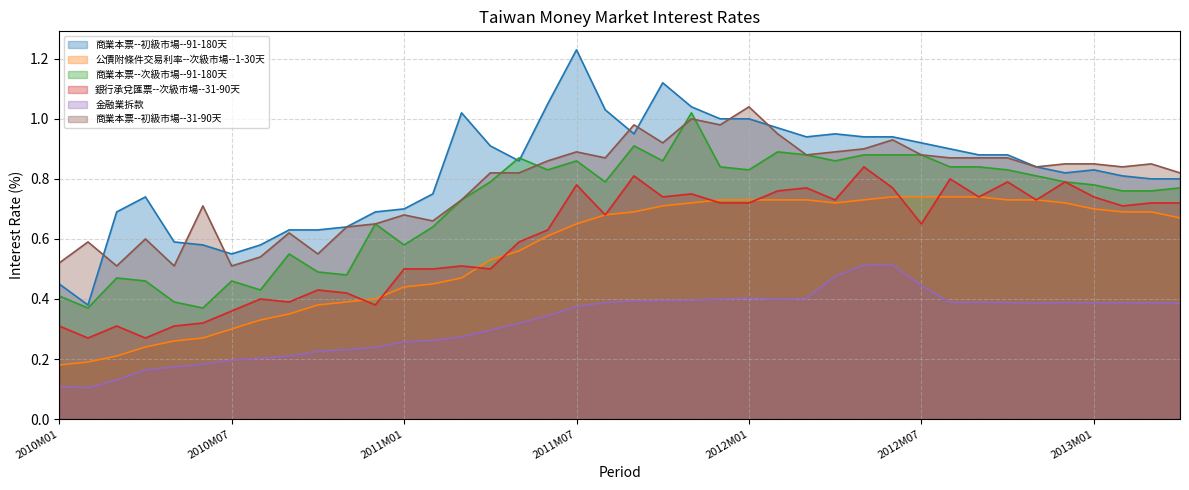

True or false: 商業本票--初級市場--91-180天 and 商業本票--初級市場--31-90天 intersect in this chart.

True